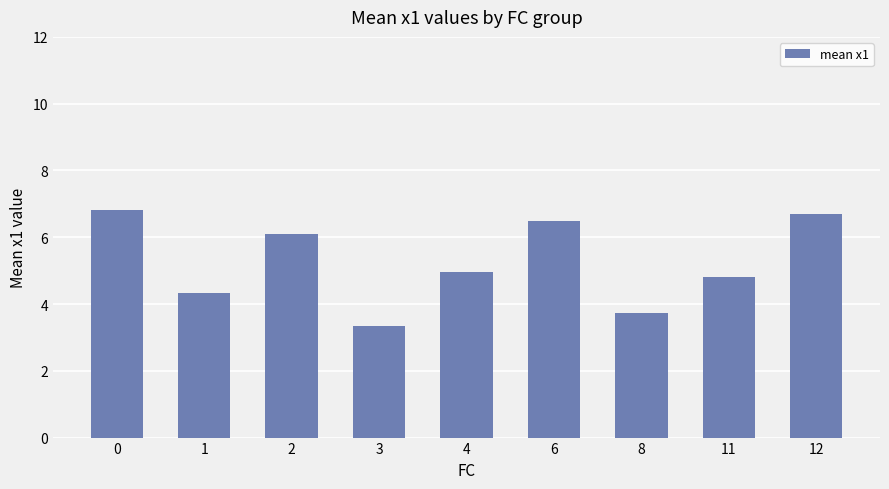

What is the value of the 7th bar from the left?

3.7